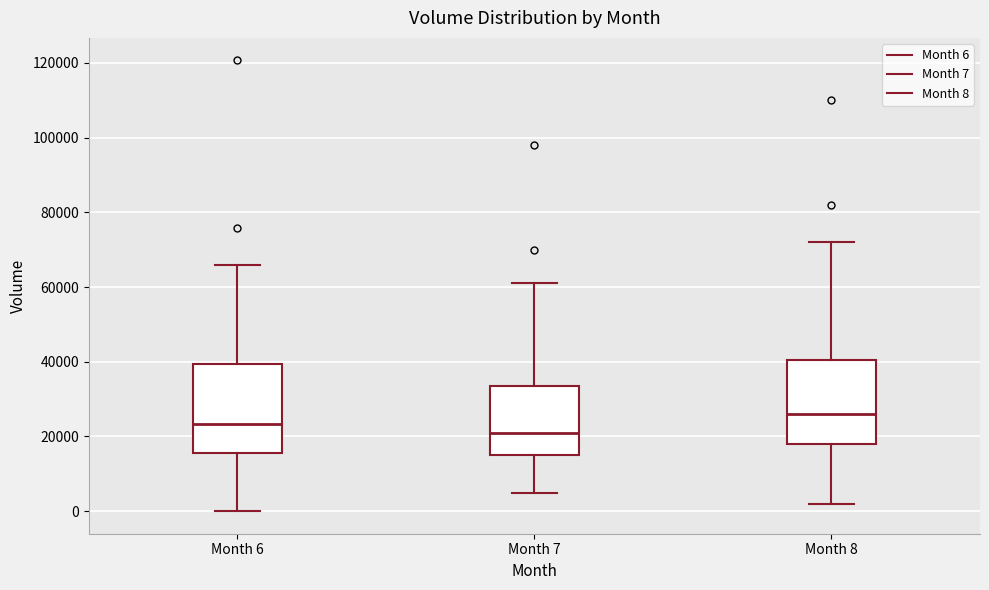

Reading left to right, read every box against the y-axis: the position of its median line, the range the box covers, and the ends of its whiskers. The values are not printed on the chart, so give them approximately, as read against the axis.

Month 6: median 24000, box 16000 to 40000, whiskers 0 to 66000
Month 7: median 22000, box 16000 to 34000, whiskers 6000 to 62000
Month 8: median 26000, box 18000 to 40000, whiskers 2000 to 72000